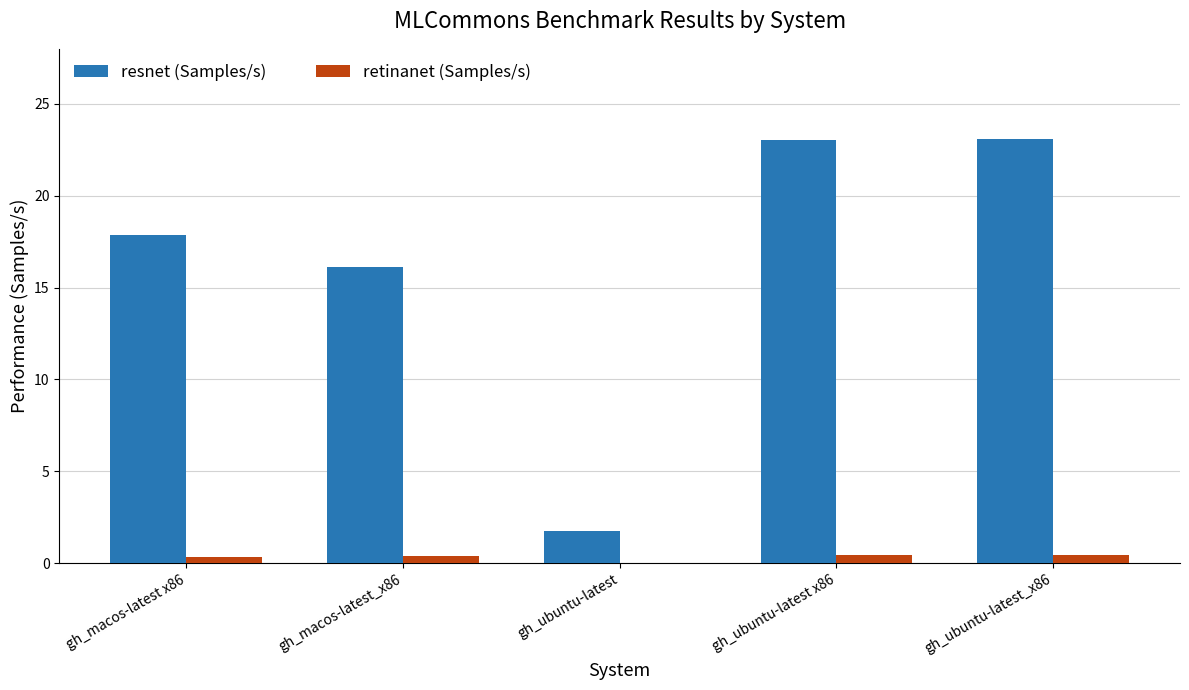

Which series changed the most between gh_macos-latest_x86 and gh_ubuntu-latest_x86?

resnet (Samples/s)